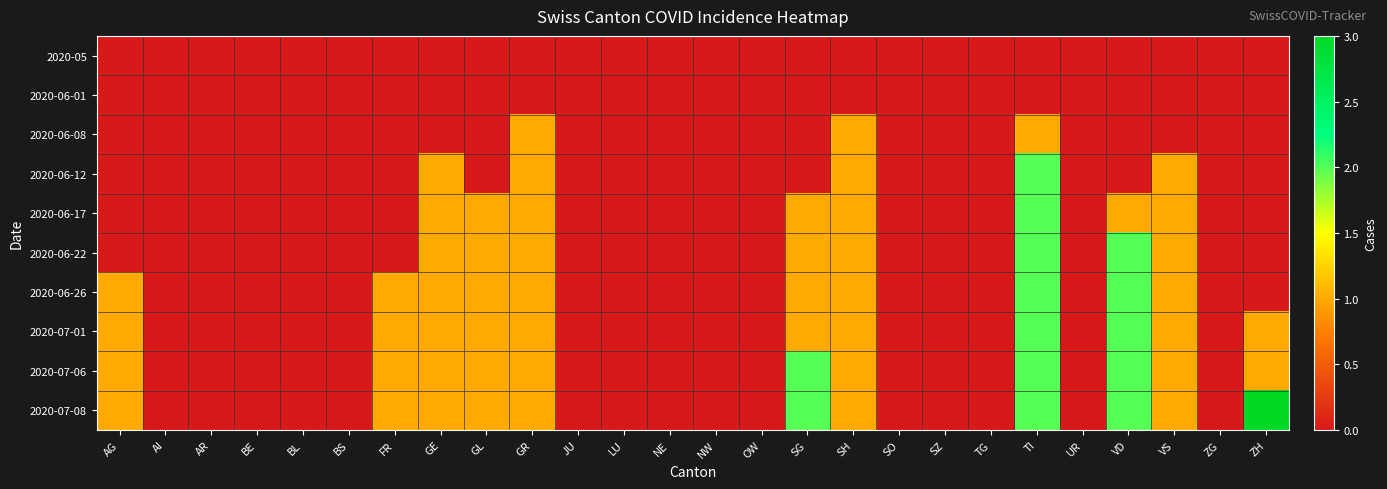

Reading right to left, what are all the values shown in this chart?

2020-05: ZH=0	ZG=0	VS=0	VD=0	UR=0	TI=0	TG=0	SZ=0	SO=0	SH=0	SG=0	OW=0	NW=0	NE=0	LU=0	JU=0	GR=0	GL=0	GE=0	FR=0	BS=0	BL=0	BE=0	AR=0	AI=0	AG=0
2020-06-01: ZH=0	ZG=0	VS=0	VD=0	UR=0	TI=0	TG=0	SZ=0	SO=0	SH=0	SG=0	OW=0	NW=0	NE=0	LU=0	JU=0	GR=0	GL=0	GE=0	FR=0	BS=0	BL=0	BE=0	AR=0	AI=0	AG=0
2020-06-08: ZH=0	ZG=0	VS=0	VD=0	UR=0	TI=1	TG=0	SZ=0	SO=0	SH=1	SG=0	OW=0	NW=0	NE=0	LU=0	JU=0	GR=1	GL=0	GE=0	FR=0	BS=0	BL=0	BE=0	AR=0	AI=0	AG=0
2020-06-12: ZH=0	ZG=0	VS=1	VD=0	UR=0	TI=2	TG=0	SZ=0	SO=0	SH=1	SG=0	OW=0	NW=0	NE=0	LU=0	JU=0	GR=1	GL=0	GE=1	FR=0	BS=0	BL=0	BE=0	AR=0	AI=0	AG=0
2020-06-17: ZH=0	ZG=0	VS=1	VD=1	UR=0	TI=2	TG=0	SZ=0	SO=0	SH=1	SG=1	OW=0	NW=0	NE=0	LU=0	JU=0	GR=1	GL=1	GE=1	FR=0	BS=0	BL=0	BE=0	AR=0	AI=0	AG=0
2020-06-22: ZH=0	ZG=0	VS=1	VD=2	UR=0	TI=2	TG=0	SZ=0	SO=0	SH=1	SG=1	OW=0	NW=0	NE=0	LU=0	JU=0	GR=1	GL=1	GE=1	FR=0	BS=0	BL=0	BE=0	AR=0	AI=0	AG=0
2020-06-26: ZH=0	ZG=0	VS=1	VD=2	UR=0	TI=2	TG=0	SZ=0	SO=0	SH=1	SG=1	OW=0	NW=0	NE=0	LU=0	JU=0	GR=1	GL=1	GE=1	FR=1	BS=0	BL=0	BE=0	AR=0	AI=0	AG=1
2020-07-01: ZH=1	ZG=0	VS=1	VD=2	UR=0	TI=2	TG=0	SZ=0	SO=0	SH=1	SG=1	OW=0	NW=0	NE=0	LU=0	JU=0	GR=1	GL=1	GE=1	FR=1	BS=0	BL=0	BE=0	AR=0	AI=0	AG=1
2020-07-06: ZH=1	ZG=0	VS=1	VD=2	UR=0	TI=2	TG=0	SZ=0	SO=0	SH=1	SG=2	OW=0	NW=0	NE=0	LU=0	JU=0	GR=1	GL=1	GE=1	FR=1	BS=0	BL=0	BE=0	AR=0	AI=0	AG=1
2020-07-08: ZH=3	ZG=0	VS=1	VD=2	UR=0	TI=2	TG=0	SZ=0	SO=0	SH=1	SG=2	OW=0	NW=0	NE=0	LU=0	JU=0	GR=1	GL=1	GE=1	FR=1	BS=0	BL=0	BE=0	AR=0	AI=0	AG=1